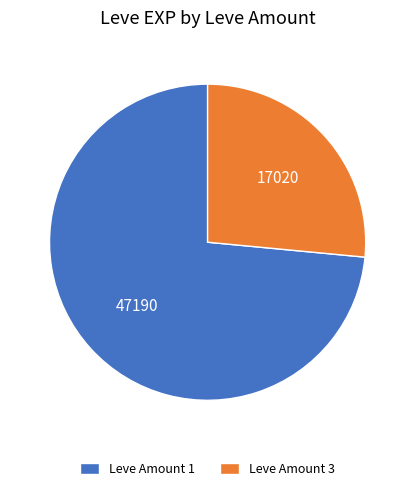

What is the ratio of the value at Leve Amount 1 to the value at Leve Amount 3?

2.8